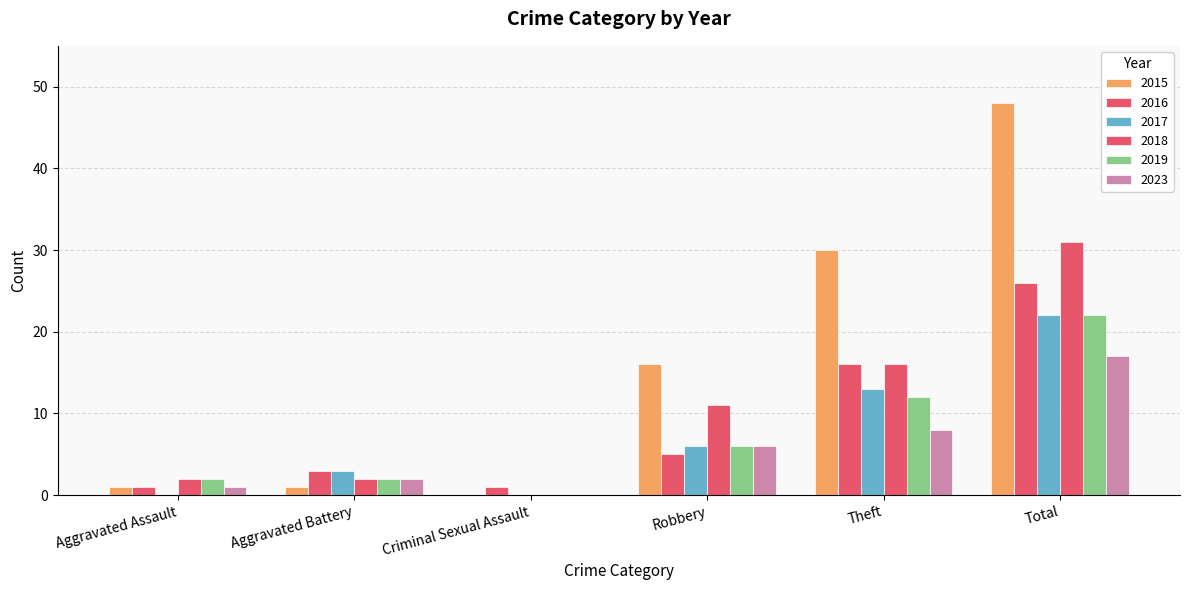

What is the average value of the 2023 series?

6